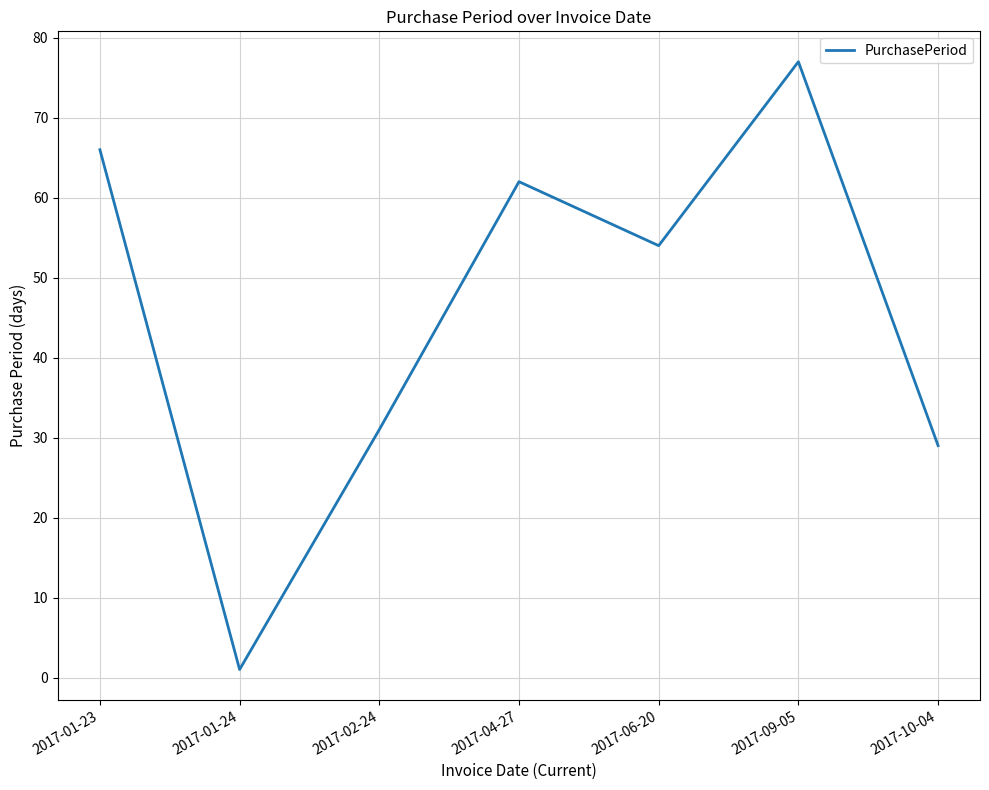

Reading left to right, what are all the values shown in this chart?

2017-01-23=66	2017-01-24=1	2017-02-24=31	2017-04-27=62	2017-06-20=54	2017-09-05=77	2017-10-04=29